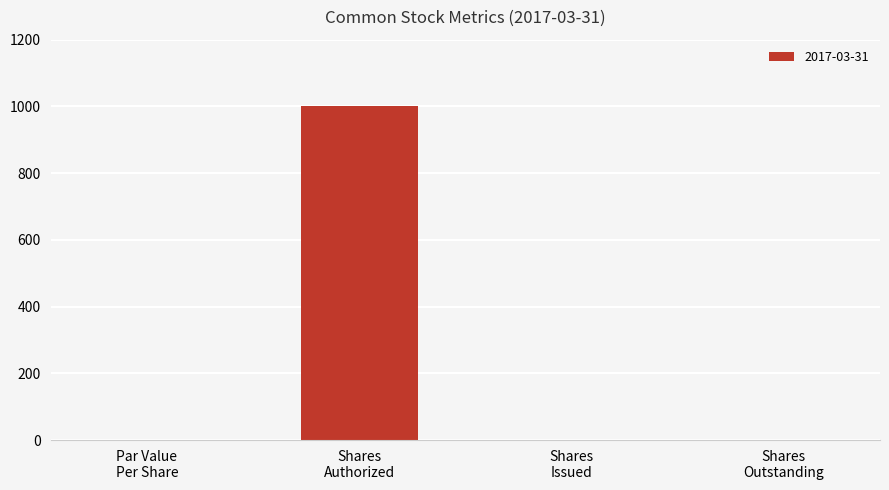

What is the maximum value shown in the chart?

1000.0